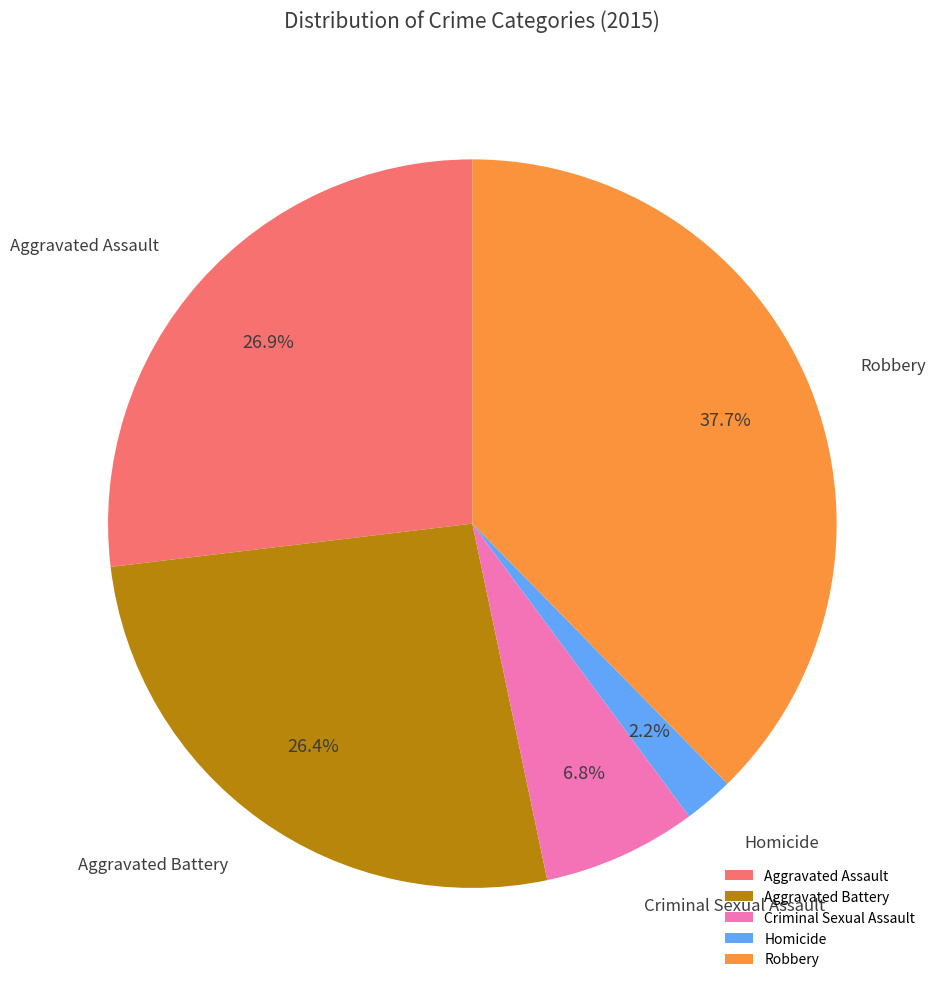

To the nearest percent, what is the difference between the largest and smallest slice percentages?

35%